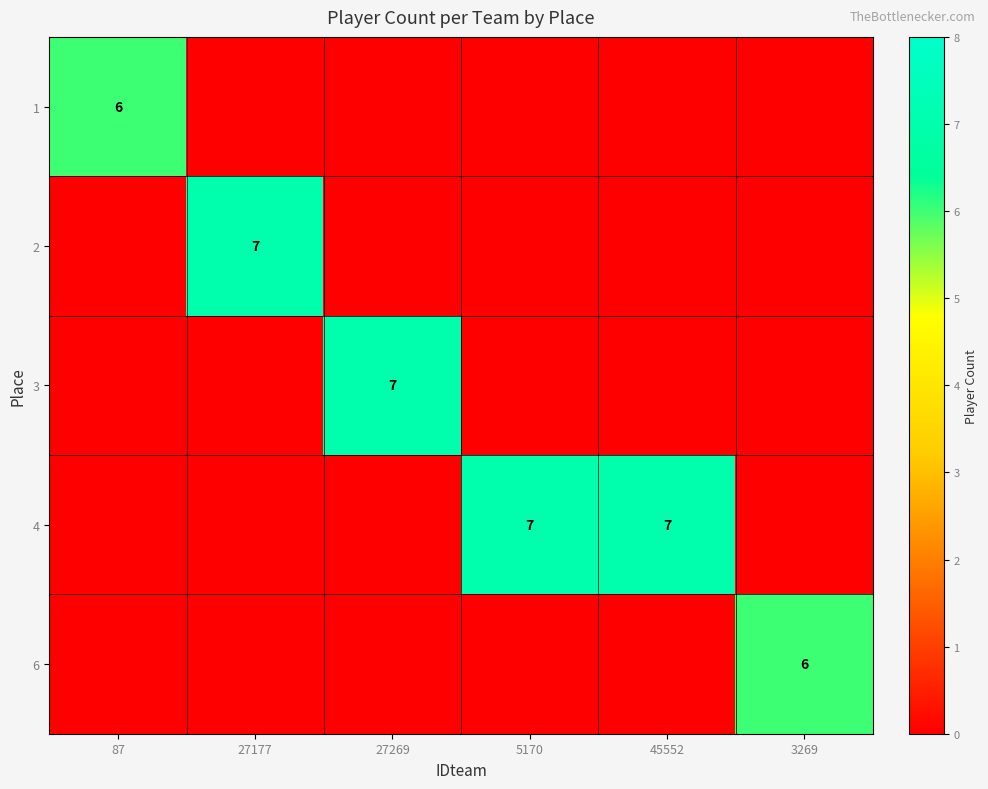

The value of 1 at 87 is 6. True or false?

True